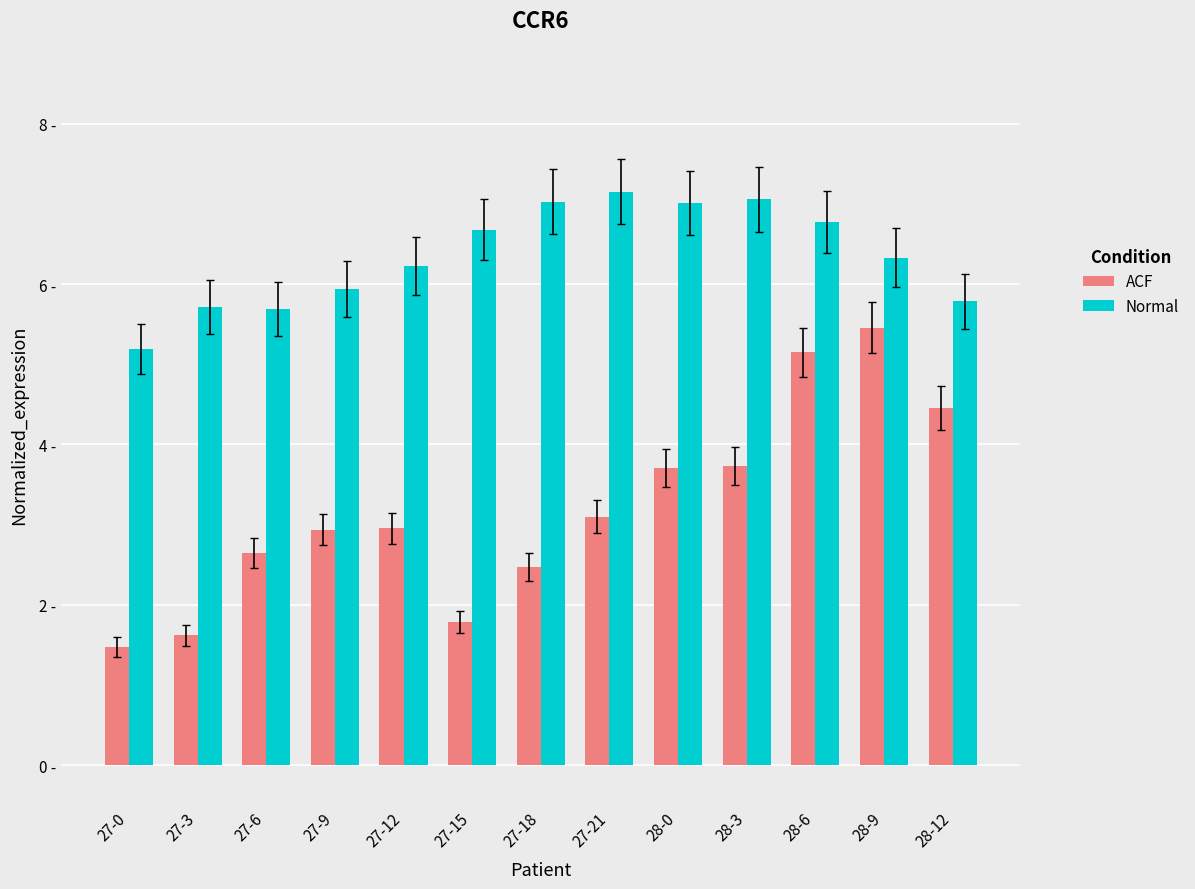

At which label does Normal reach its peak?

27-21